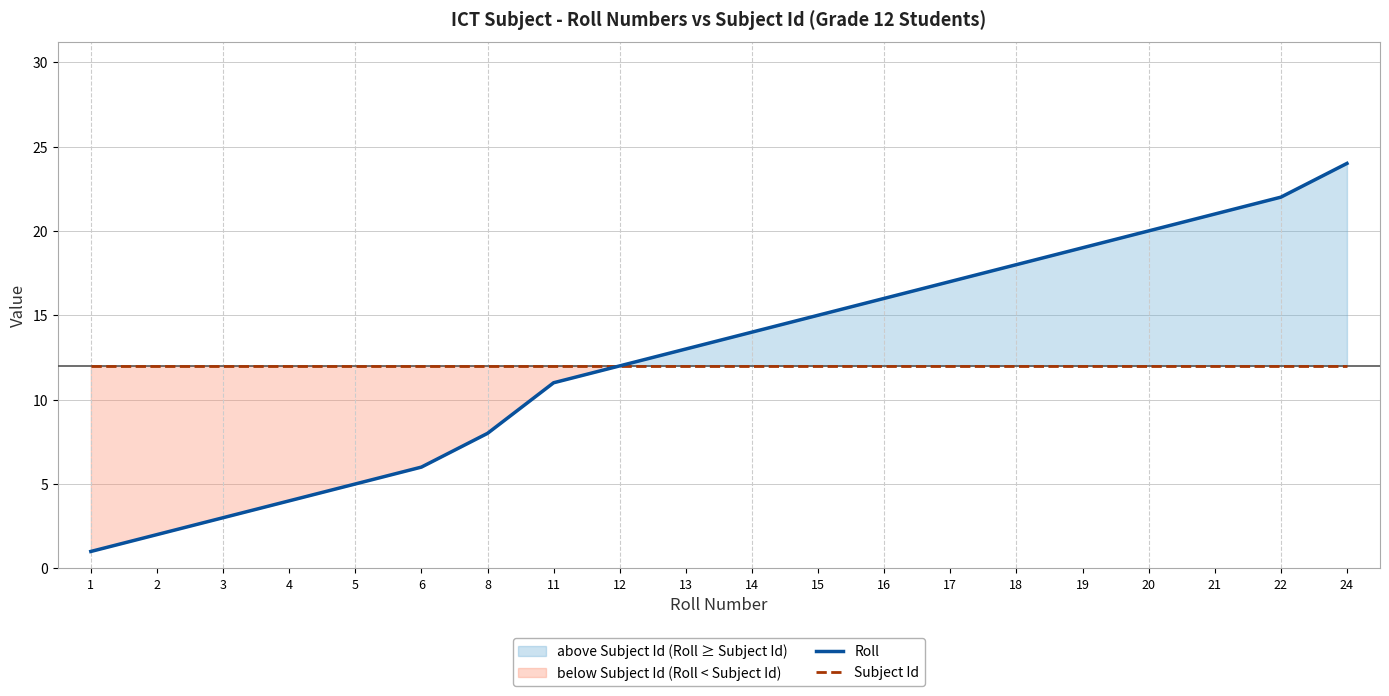

Between 5 and 18, which series saw the biggest shift?

Roll